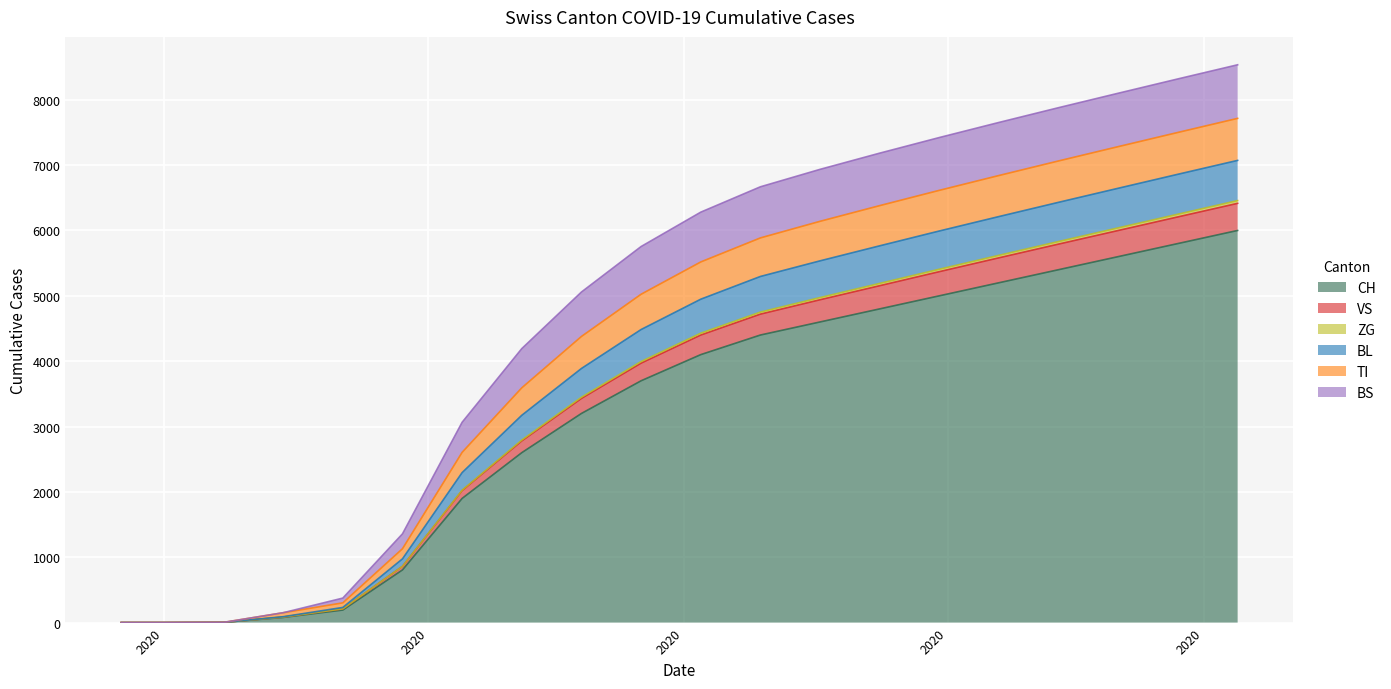

How many values in BL are above zero?

18